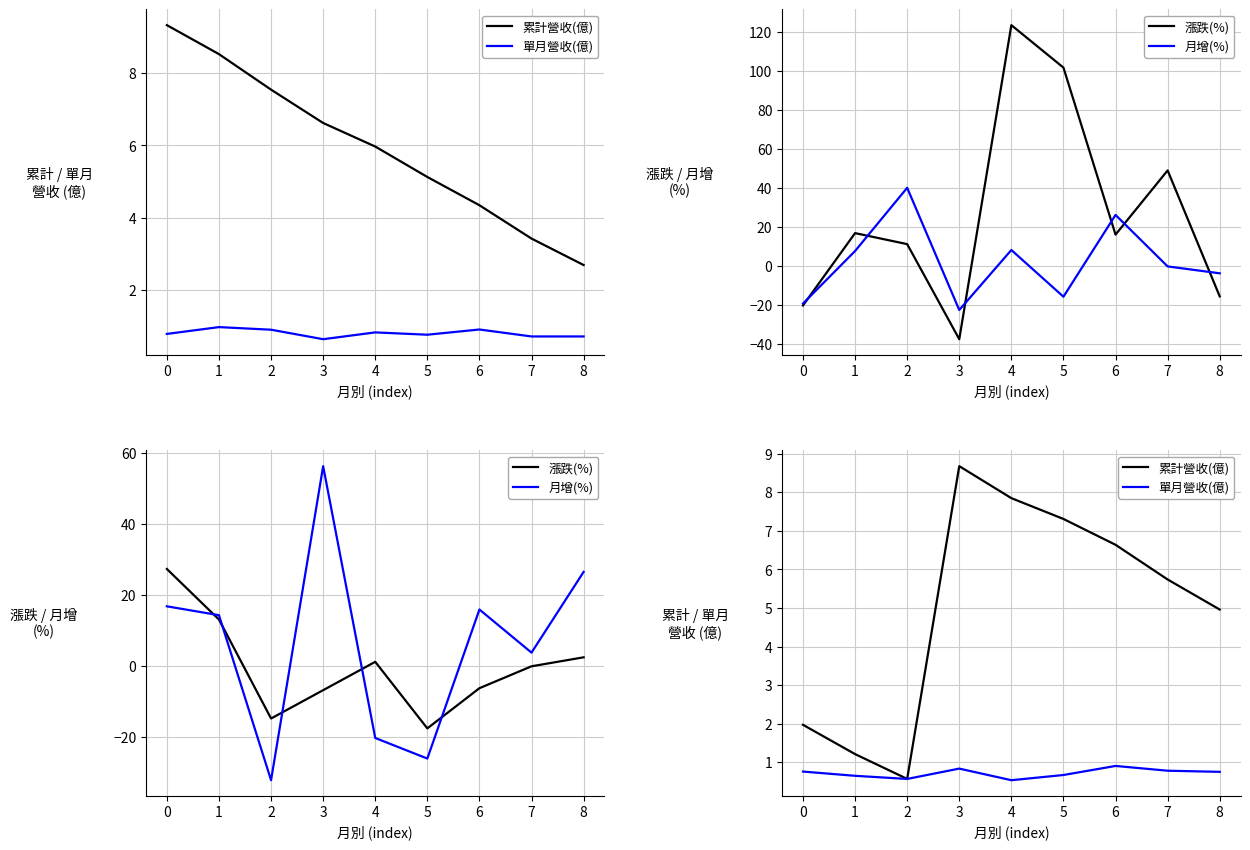

True or false: 單月營收(億) and 累計營收(億) intersect in this chart.

False